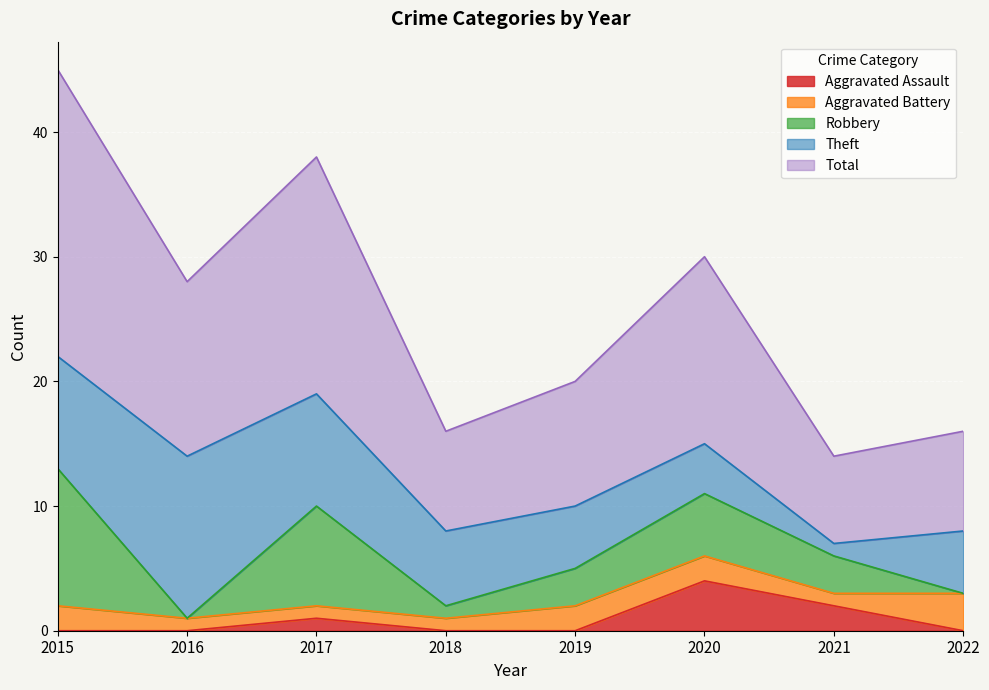

At how many categories does at least one series exceed 20?

1